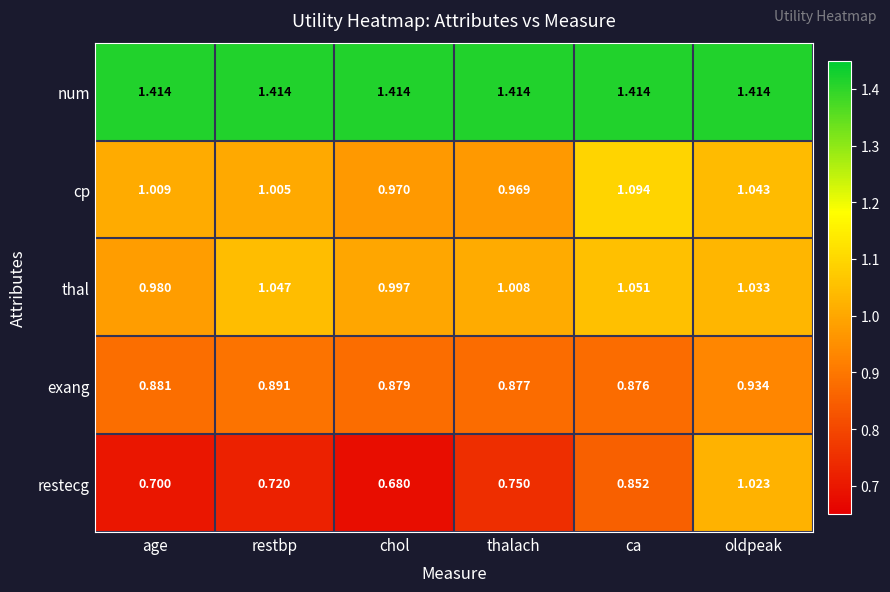

At oldpeak, list the series in order from smallest to largest.

exang, restecg, thal, cp, num